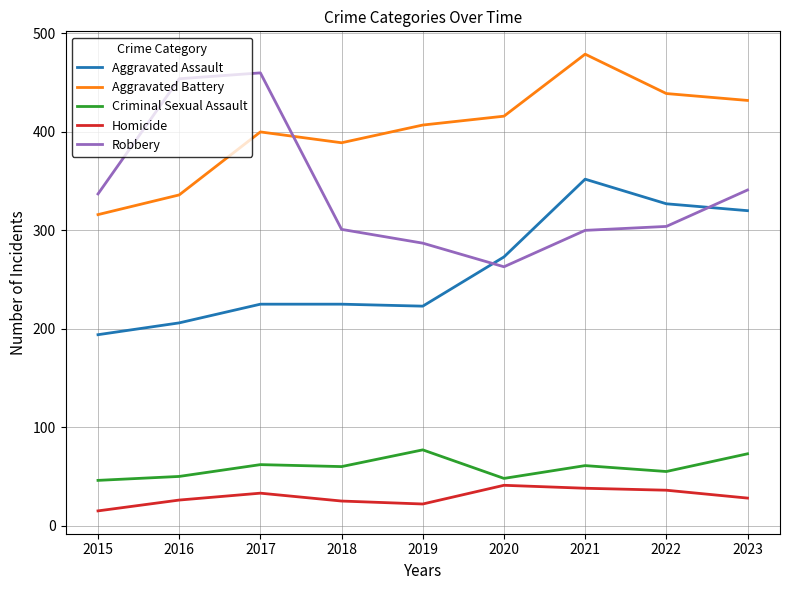

The value of Robbery at 2022 is 482. True or false?

False